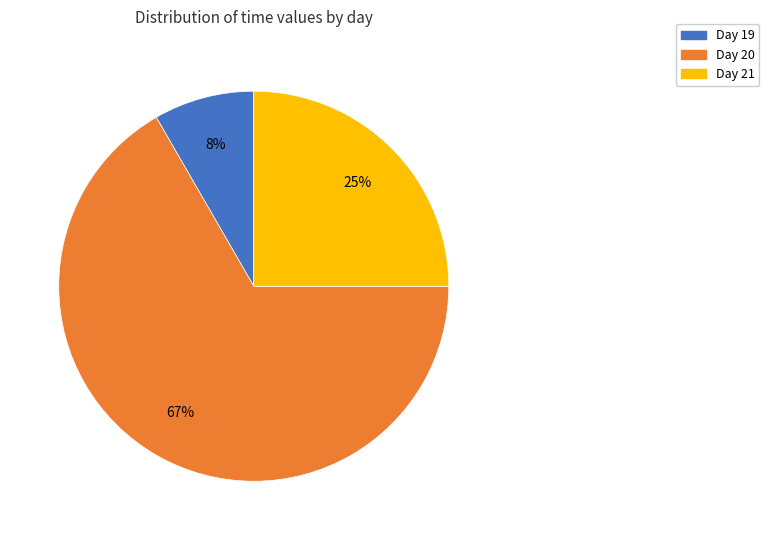

To the nearest percent, what is the combined percentage of Day 20 and Day 21?

92%